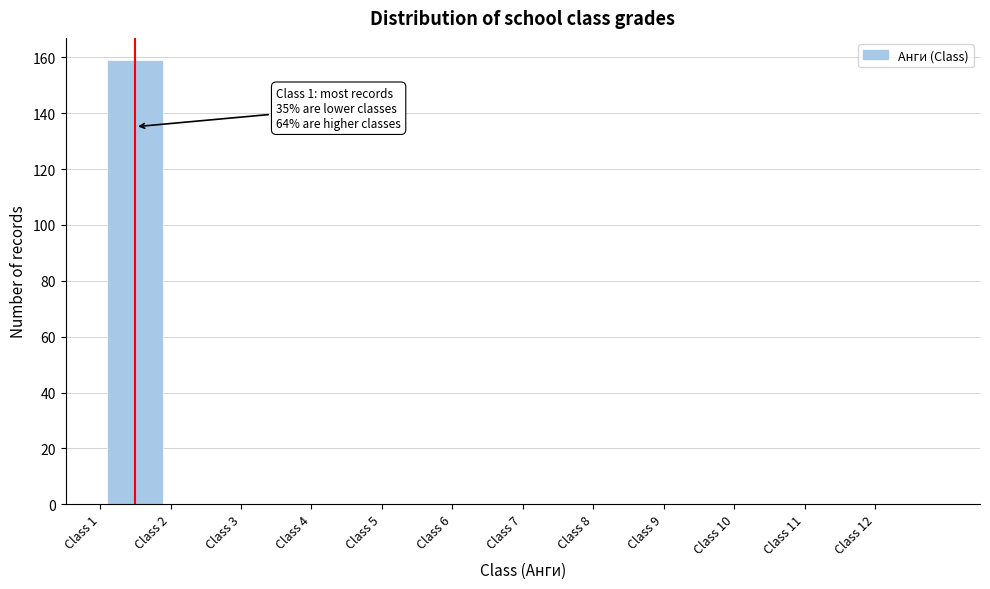

Which range on the x-axis has the tallest bar?

1 to 2